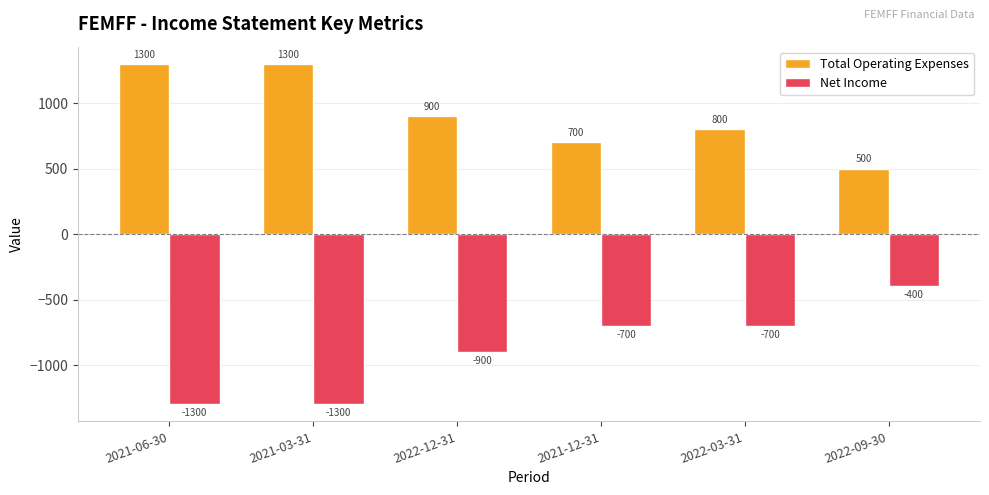

Reading right to left, extract all data points from this chart.

Total Operating Expenses: 500	800	700	900	1300	1300
Net Income: -400	-700	-700	-900	-1300	-1300